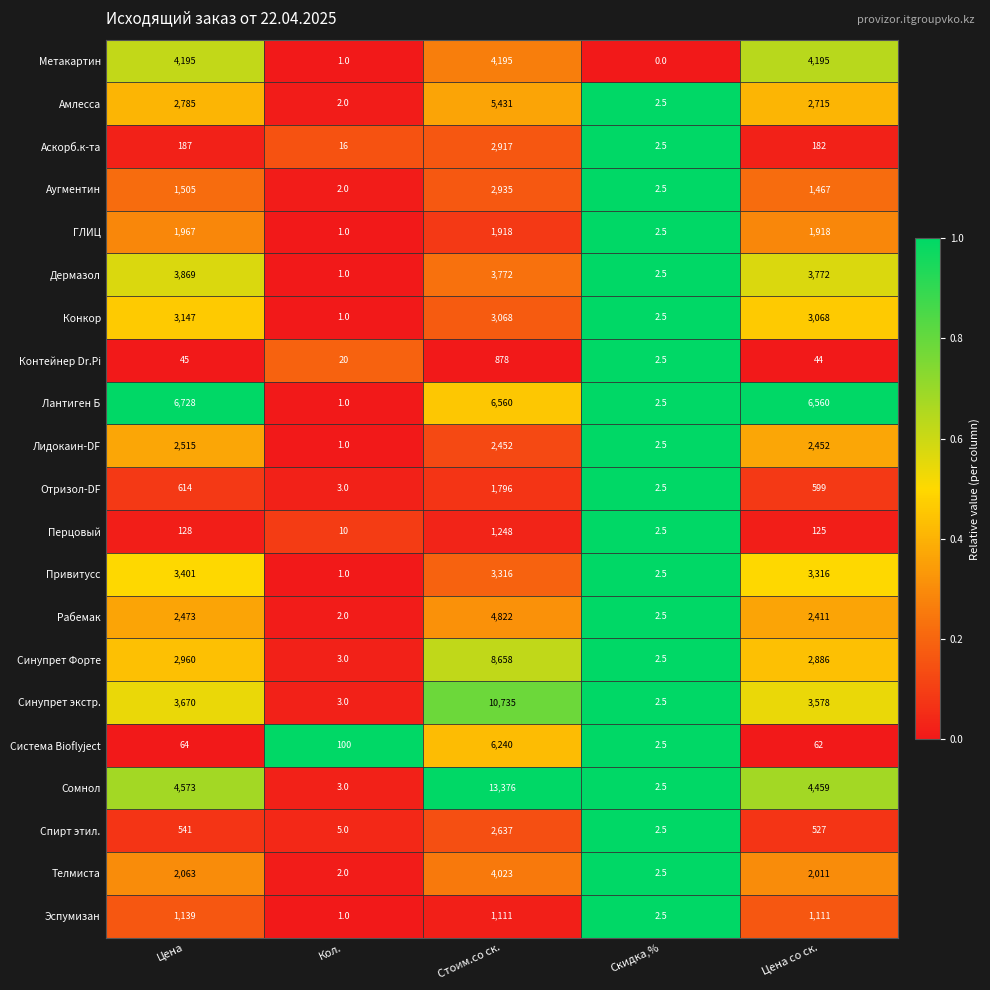

What is the difference between the Лидокаин-DF values at Кол. and Скидка,%?

1.5